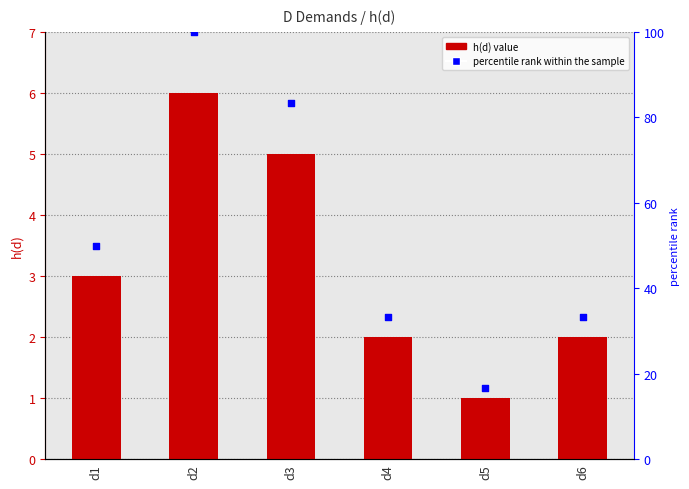

Is the value of h(d) at d2 greater than the value of percentile rank within the sample at d5?

No